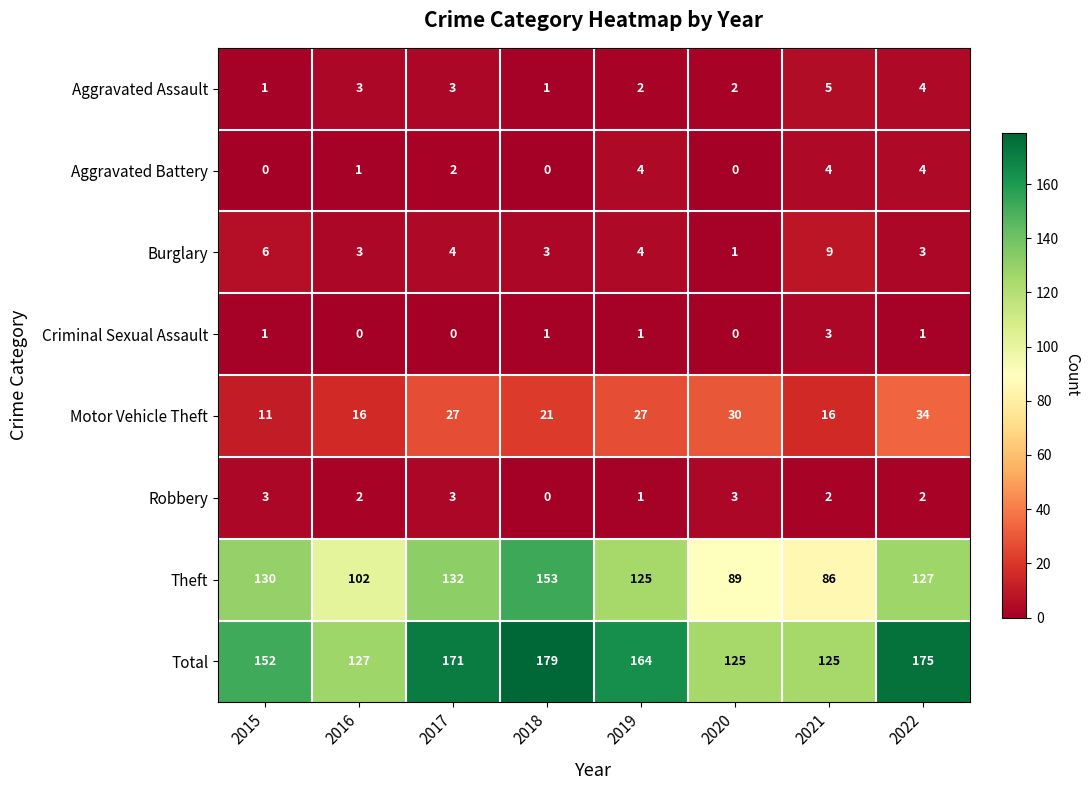

How many Aggravated Assault values are between 2 and 4?

5